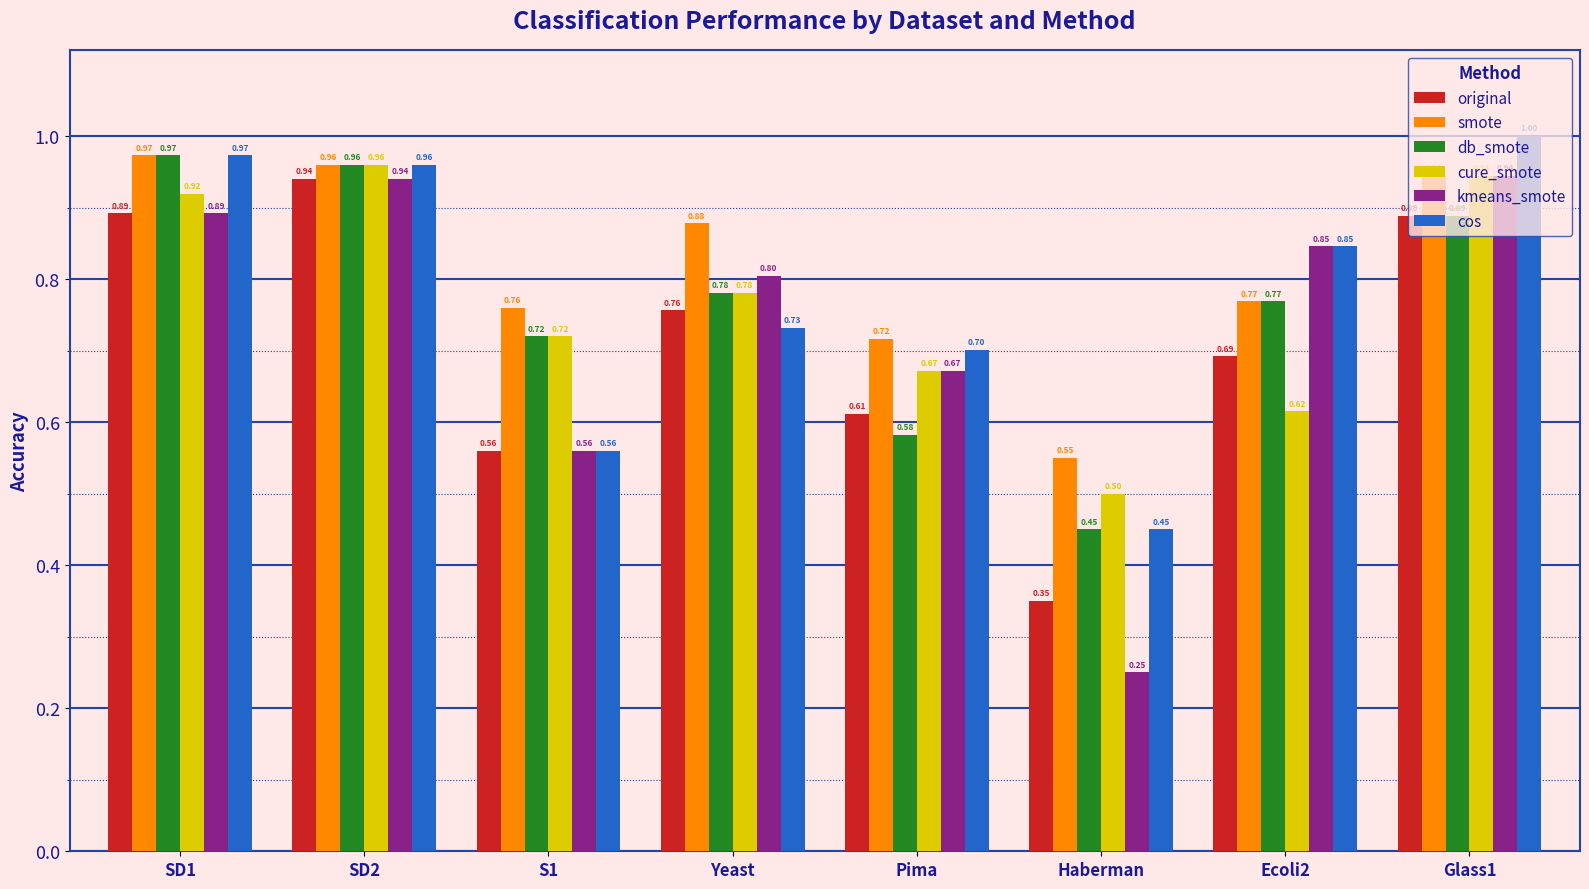

Between SD1 and Haberman, which series saw the biggest shift?

kmeans_smote